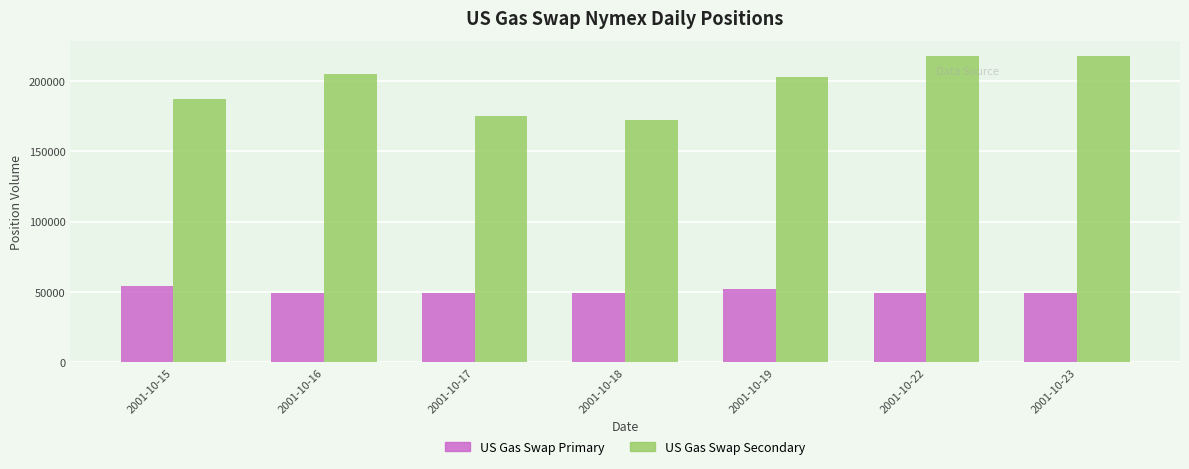

Which series has the largest range (max minus min)?

US Gas Swap Secondary